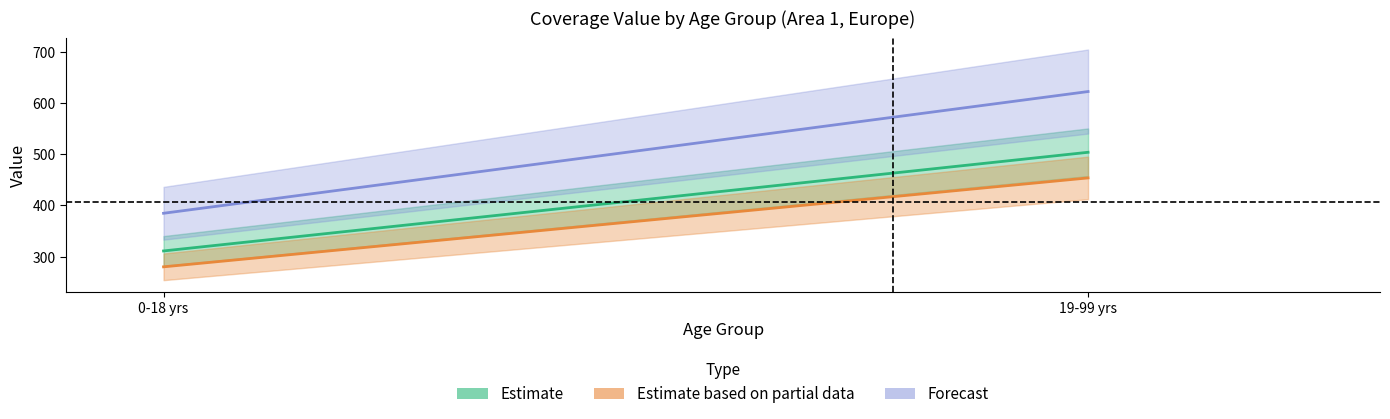

How many values in the Estimate based on partial data series exceed 453?

1